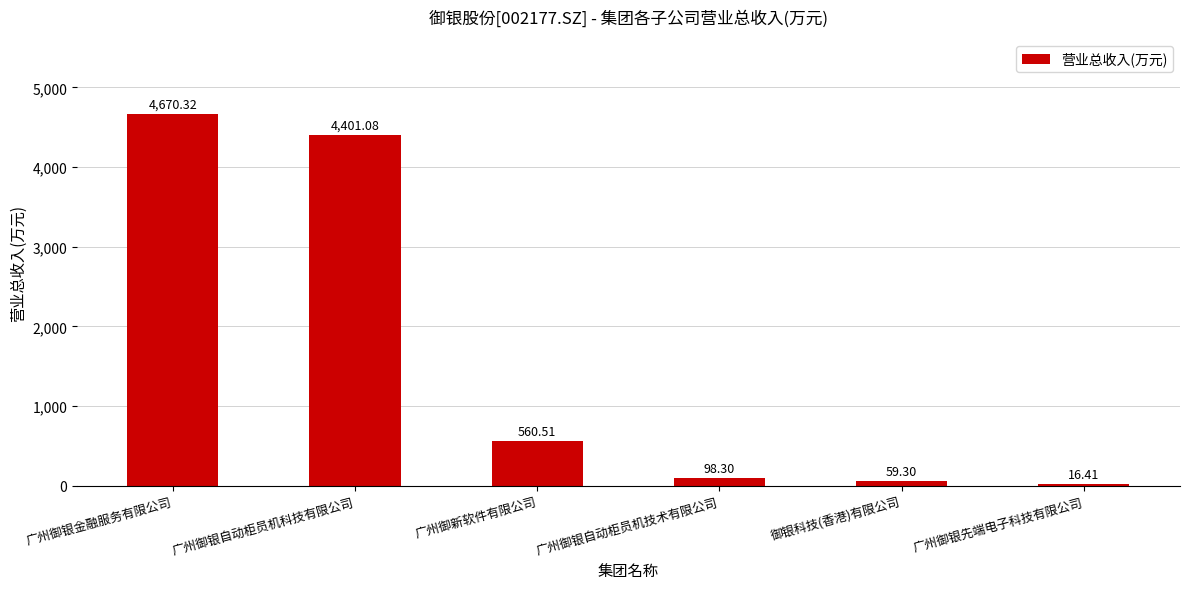

Where does the data first go above 560?

广州御银金融服务有限公司